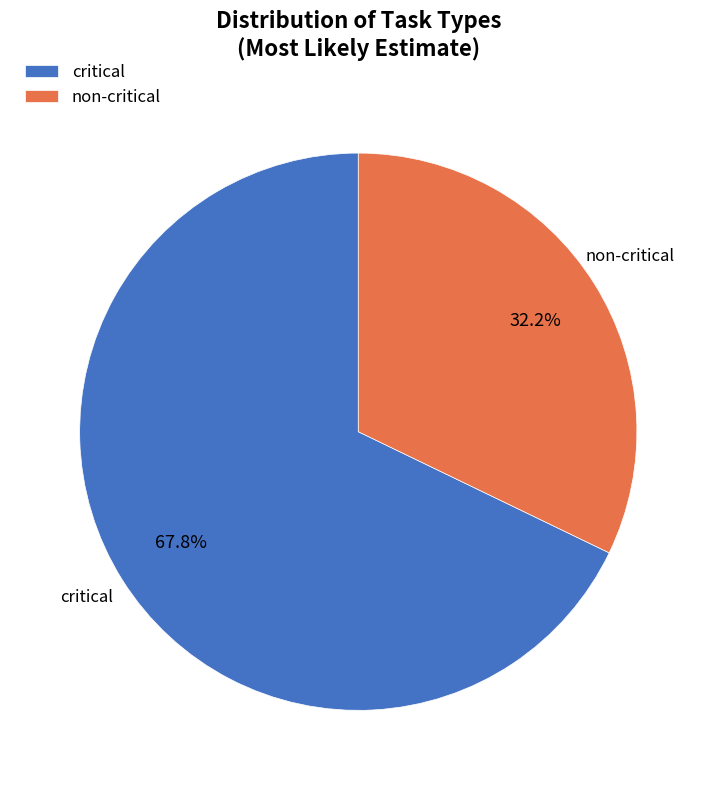

Rank the categories by value from lowest to highest.

non-critical, critical